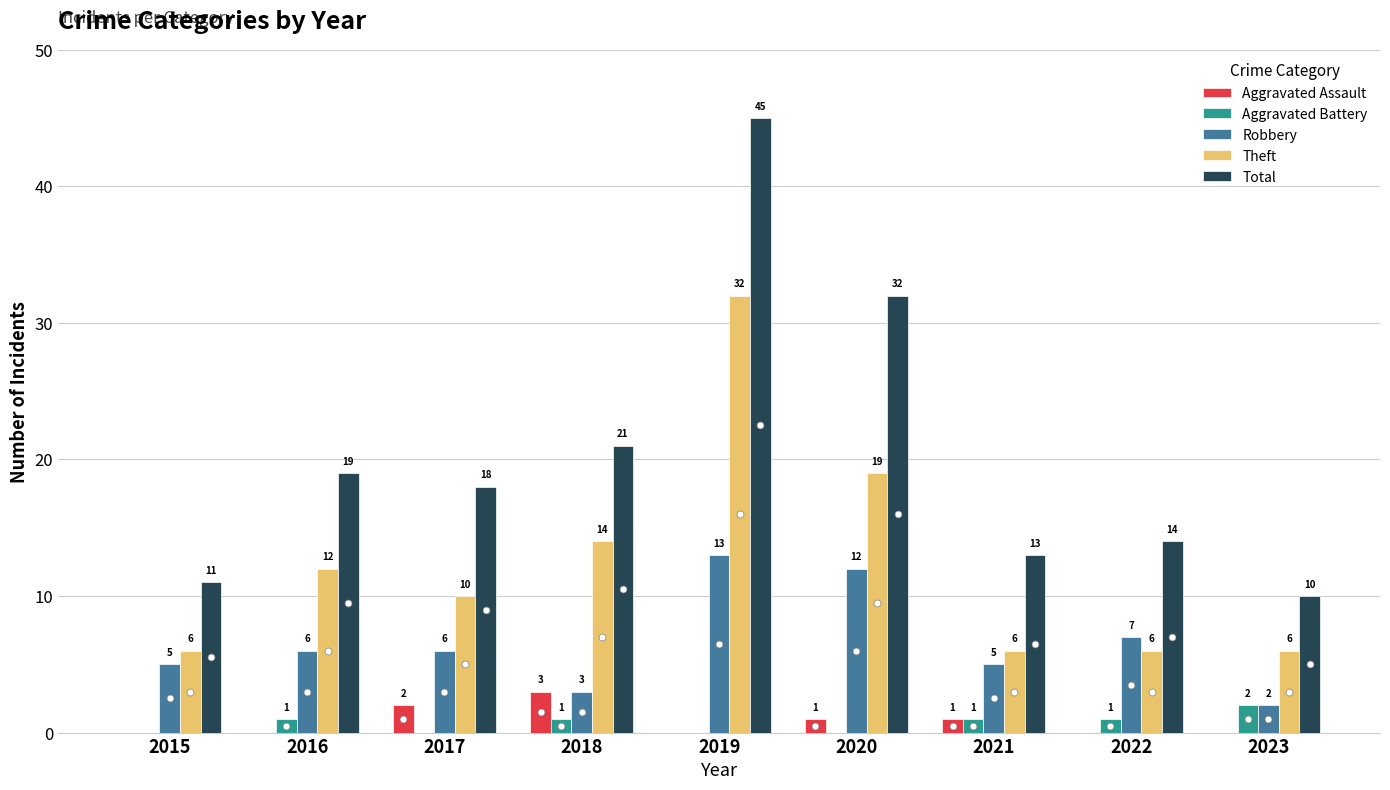

Which series has the widest spread of values?

Total